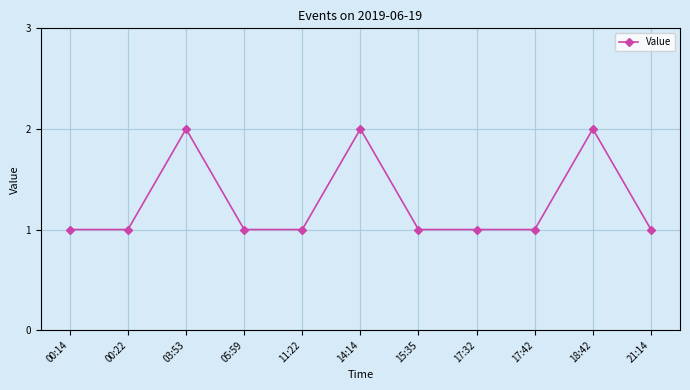

What is the label of the 1st point from the left?

00:14